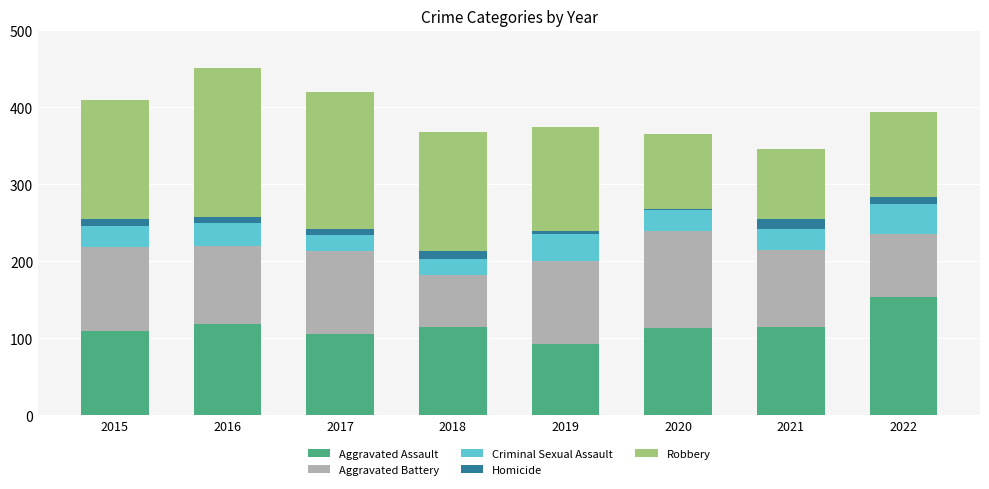

What is the average value of the Aggravated Assault series?

115